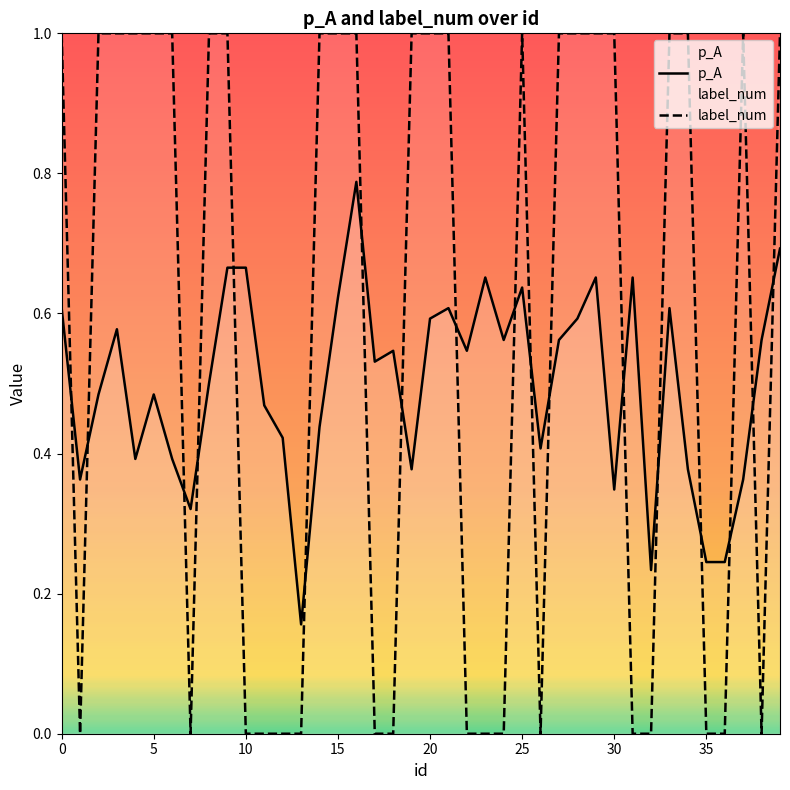

Which series has the largest total across all categories?

label_num